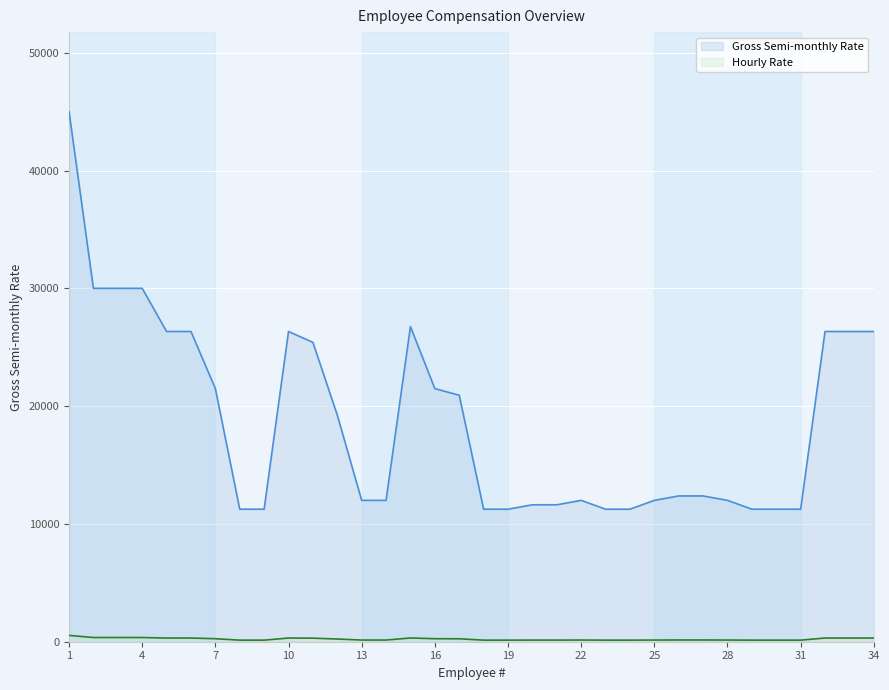

Rank the series at 4 from highest to lowest value.

Gross Semi-monthly Rate, Hourly Rate